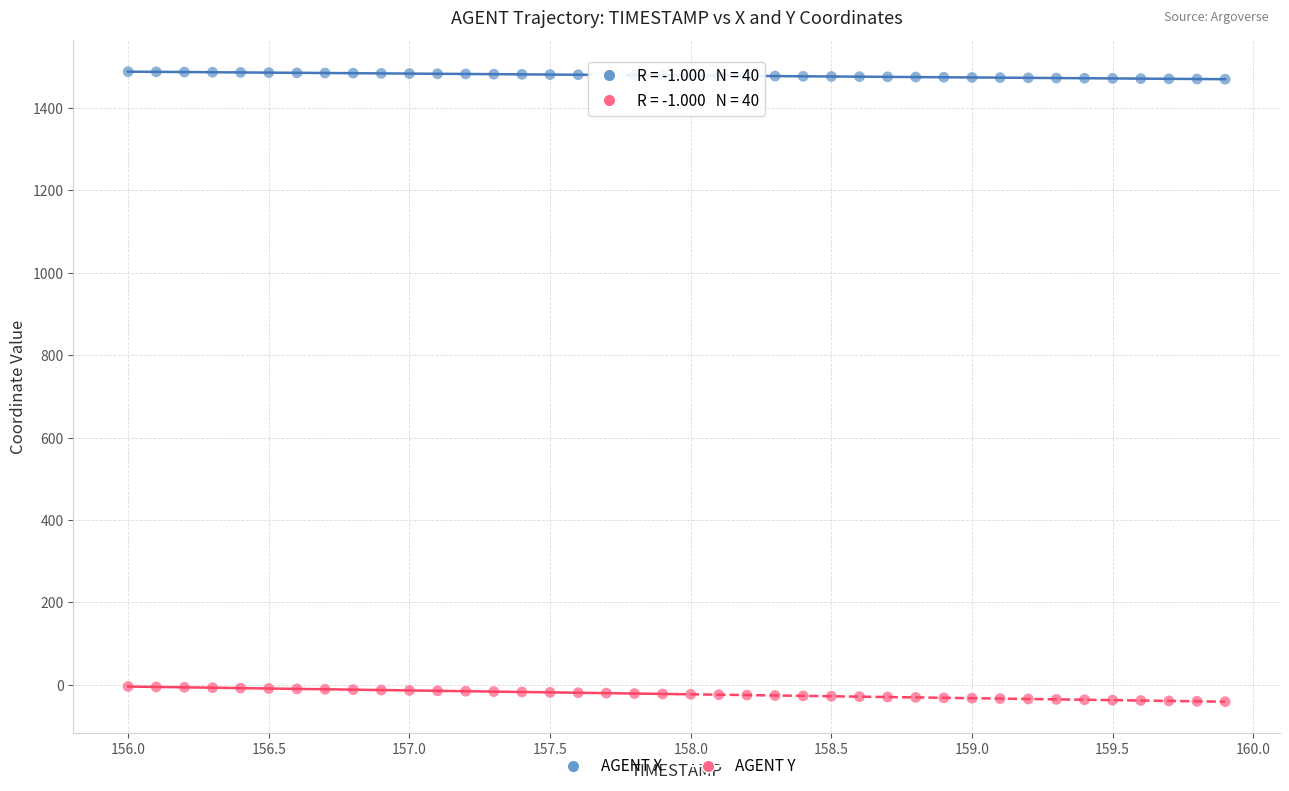

Which series contains the highest Y value?

AGENT X